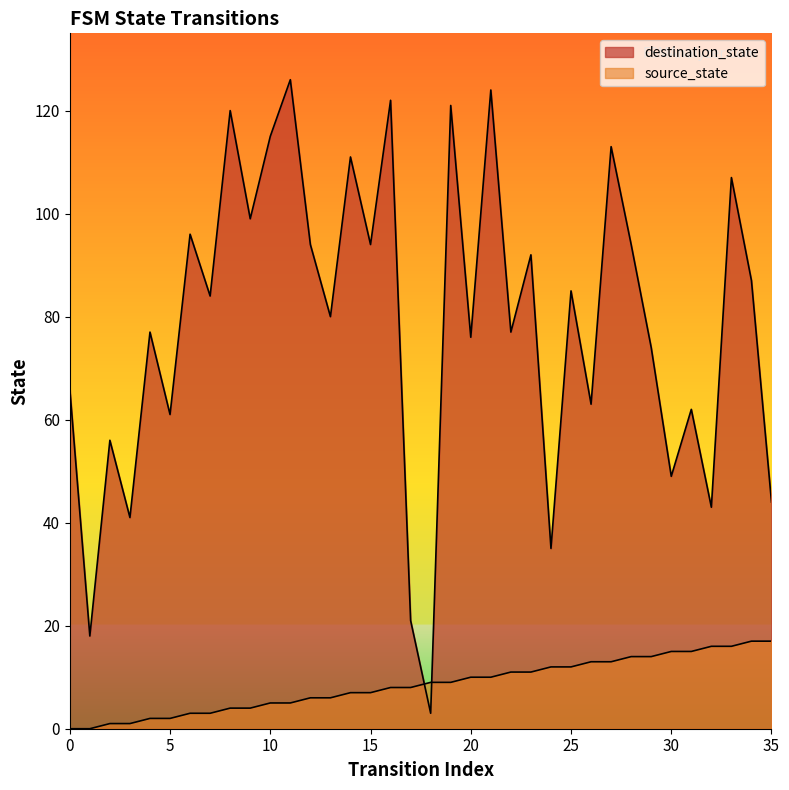

What are all the series names shown in the legend?

source_state, destination_state